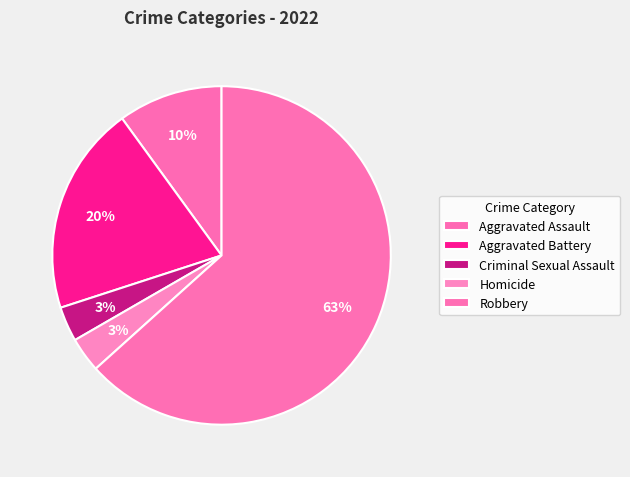

How many segments does this pie chart have?

5